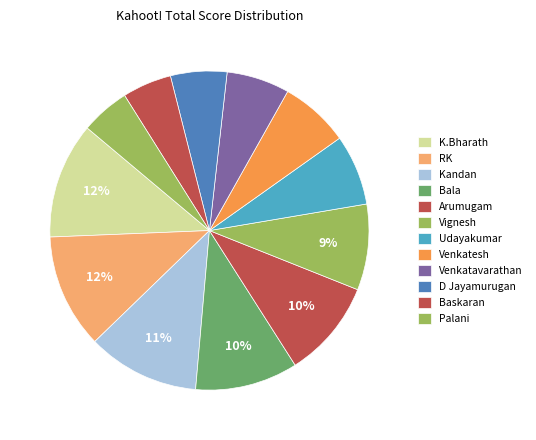

What percentage is the Udayakumar slice, to the nearest percent?

7%